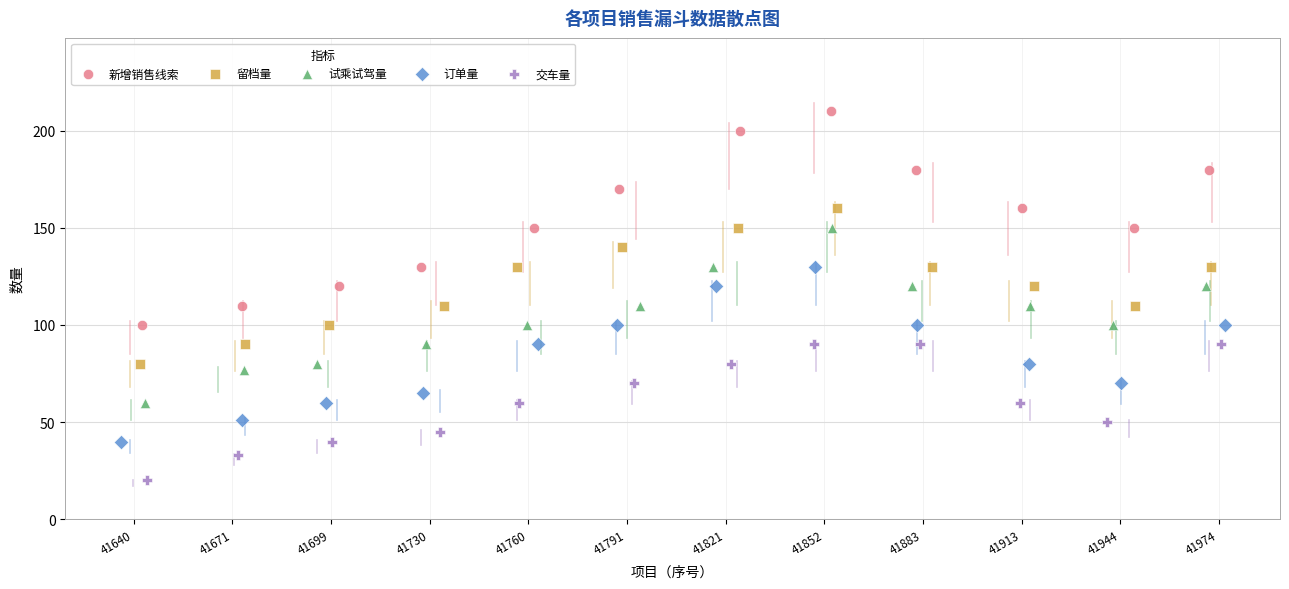

Which series has the widest spread of Y values?

新增销售线索